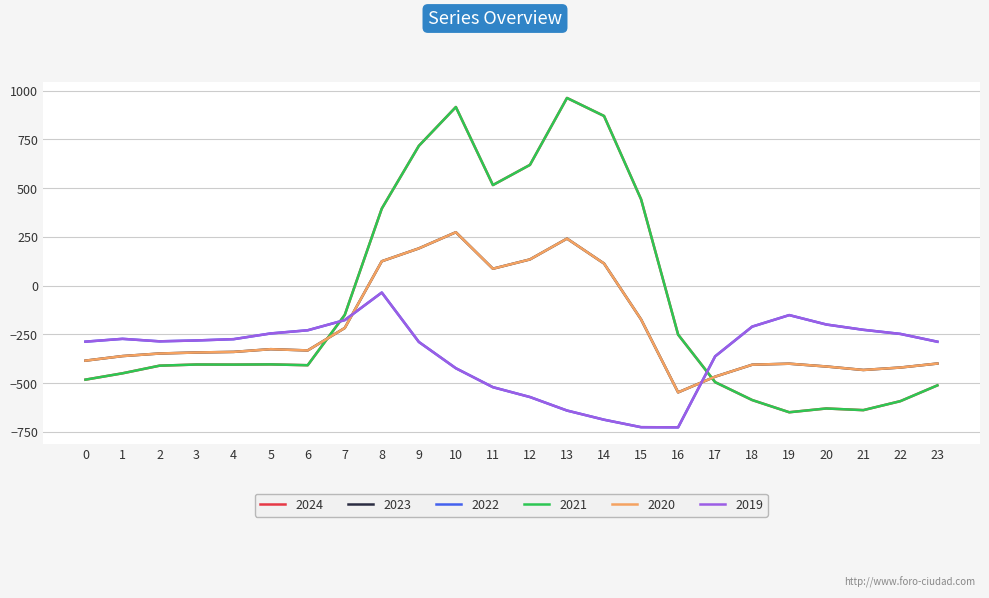

Is this an area chart (filled region under the line)?

No